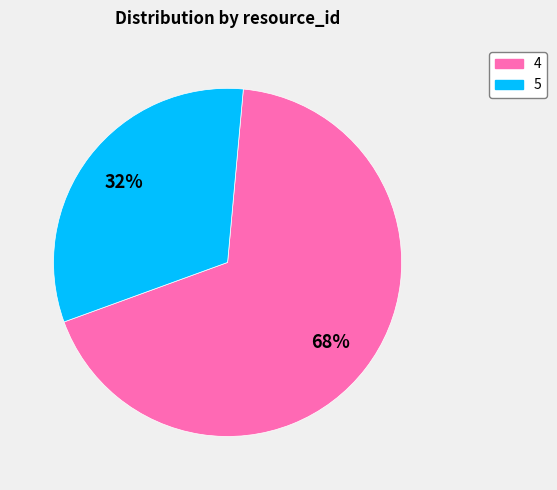

What is the ratio of the value at 4 to the value at 5?

2.1